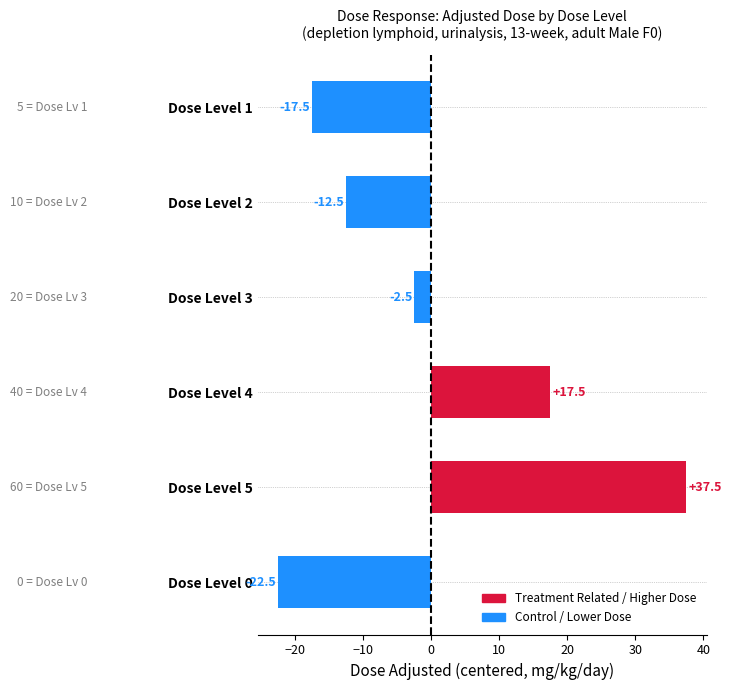

How many bars are there in total?

6